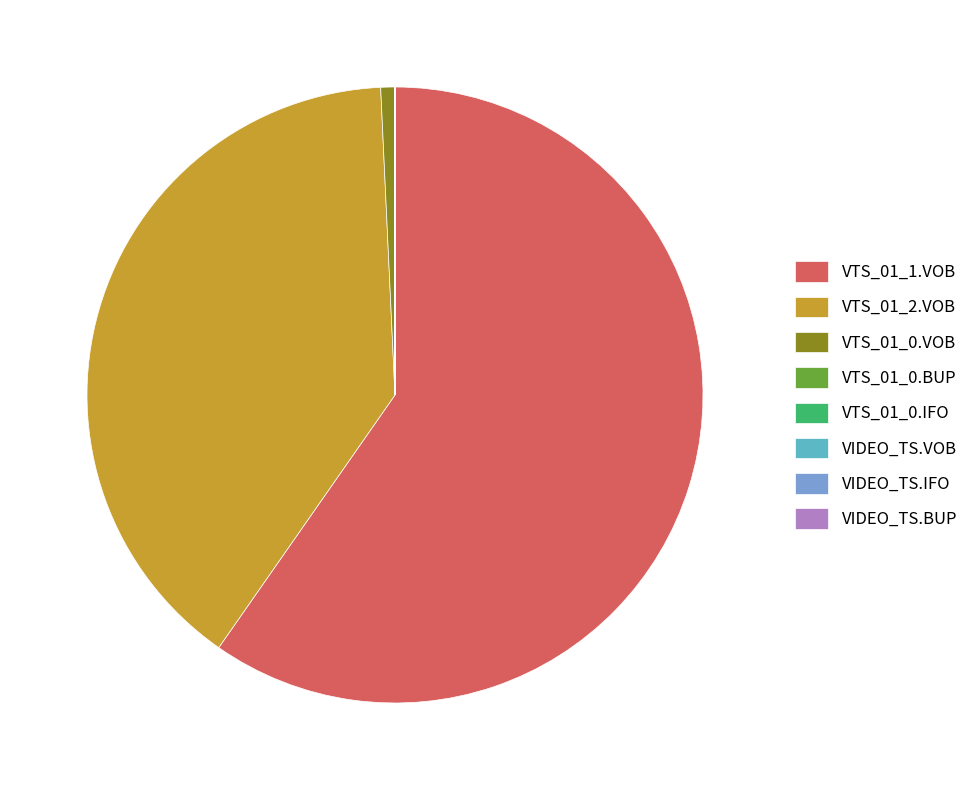

Is it true that VTS_01_0.VOB is 1% of the pie?

True